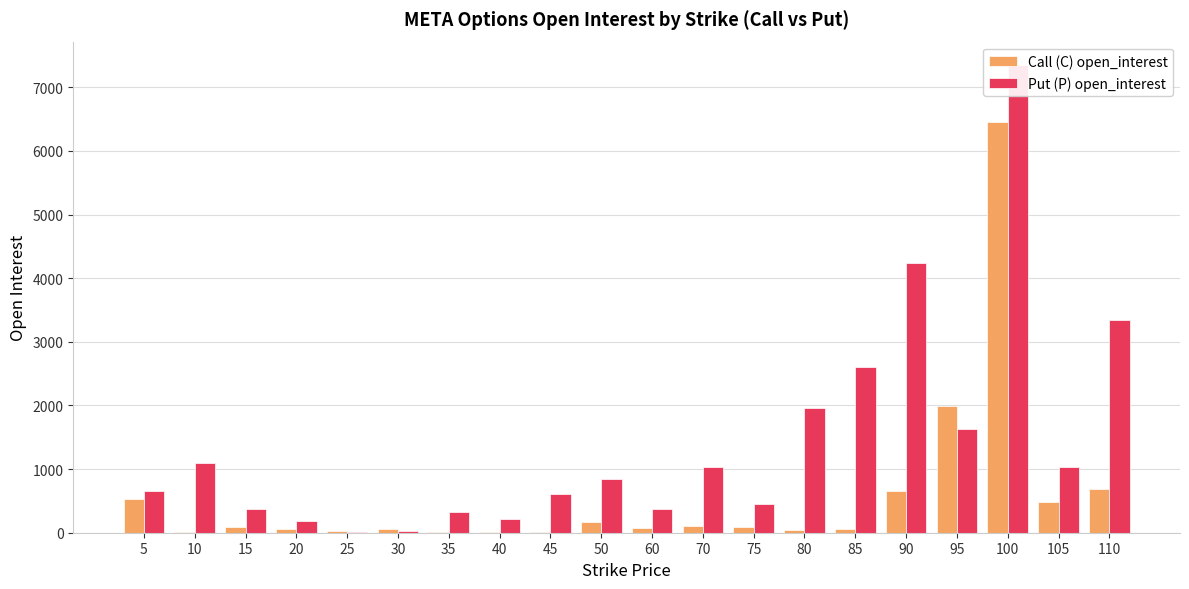

True or false: Call (C) open_interest has a value of 7 at 35.

True